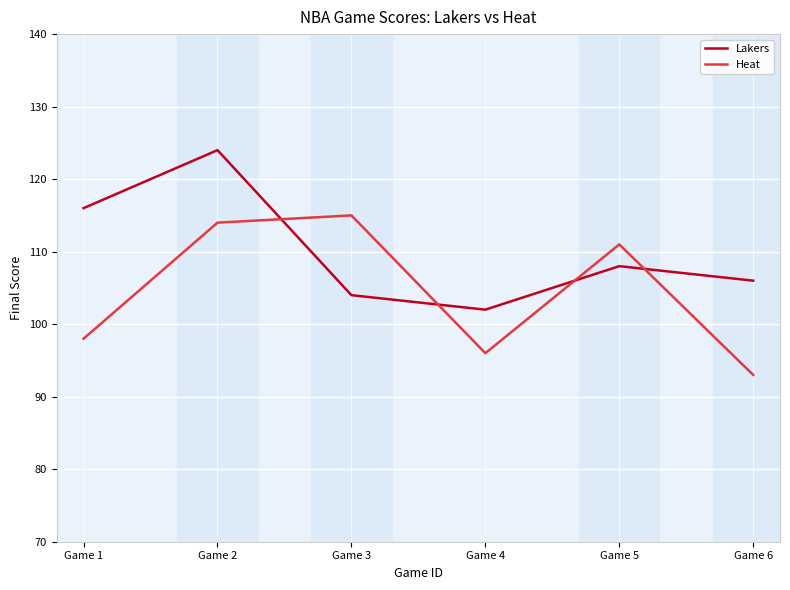

The Lakers series shows 124 at Game 2. True or false?

True